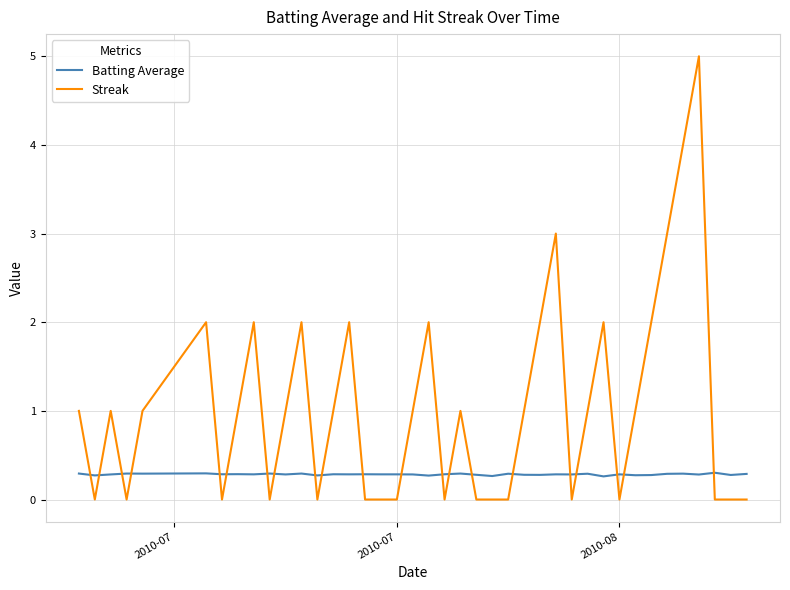

What is the difference between the maximum and minimum values in the Streak series?

5.0